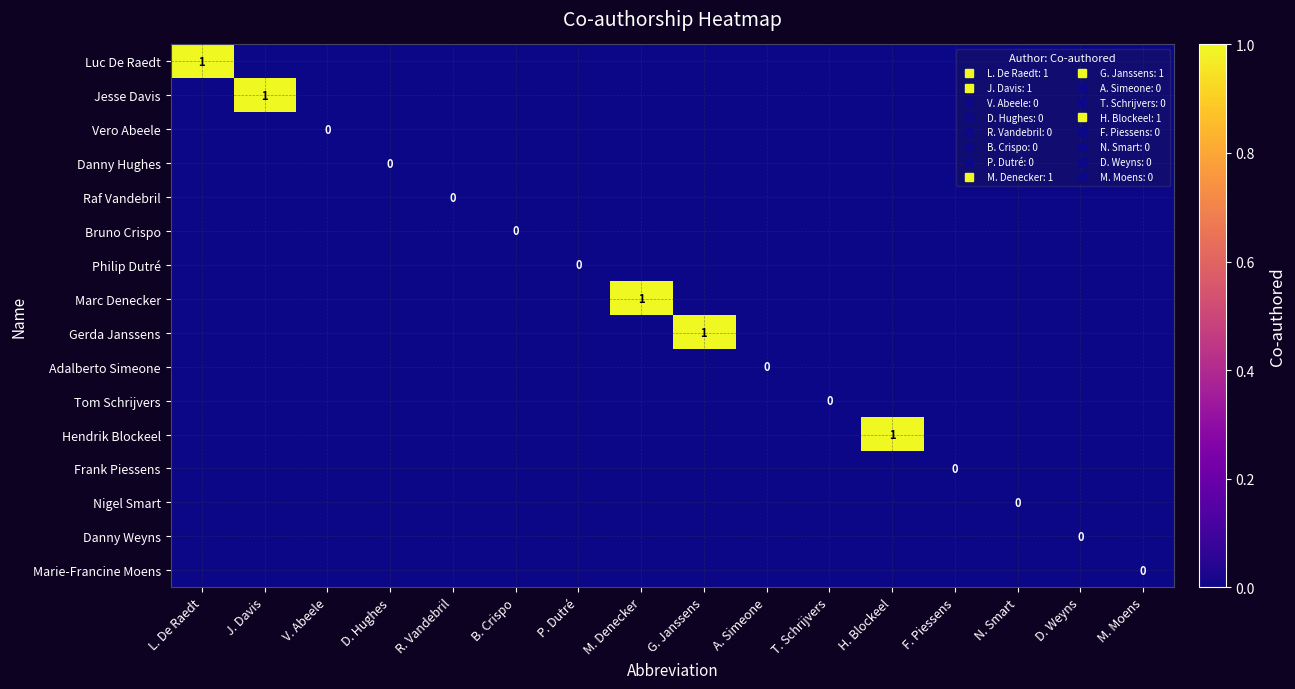

At which label does Jesse Davis reach its peak?

J. Davis